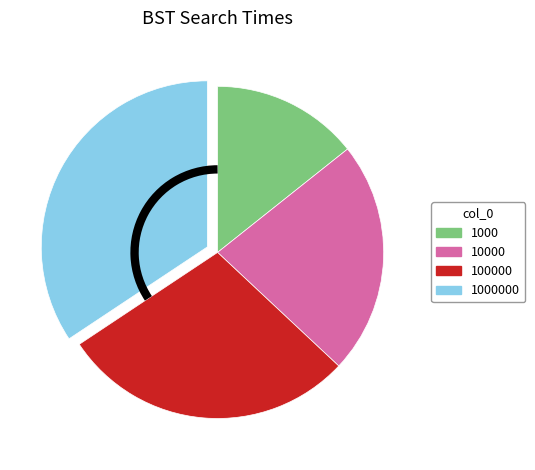

Is 1000000 the majority of the pie?

No